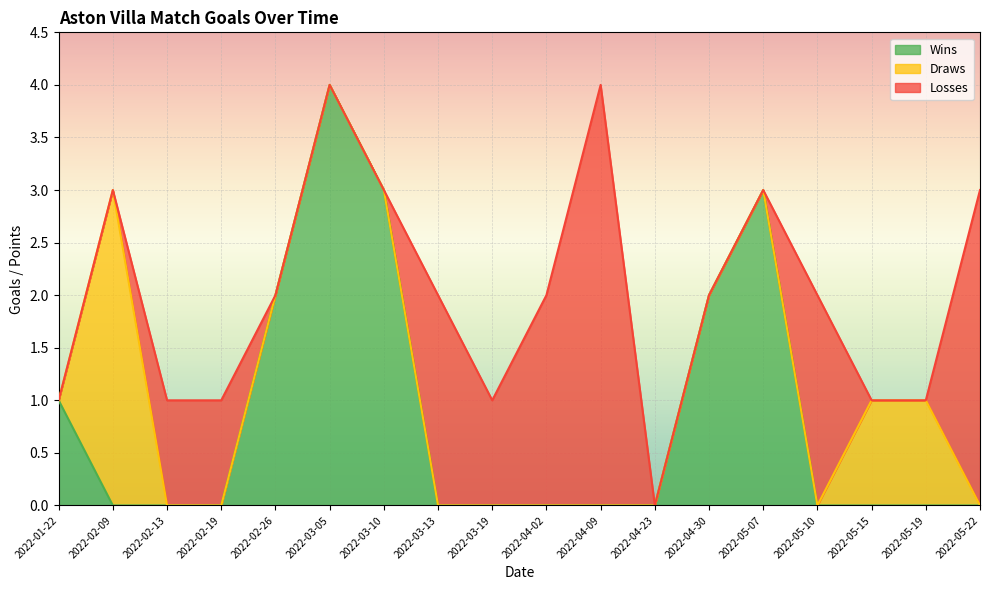

The Draws series shows 0 at 2022-05-07. True or false?

True